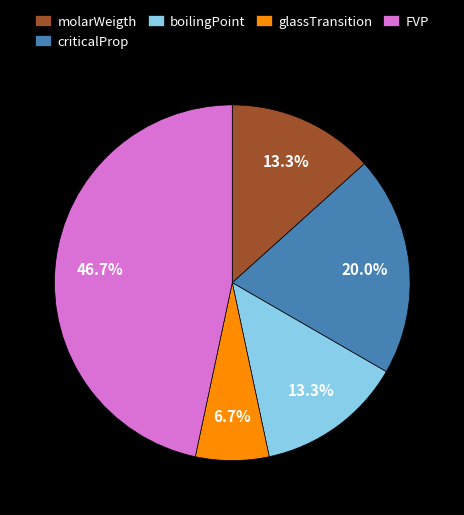

To the nearest percent, what percentage of the pie is boilingPoint?

13%